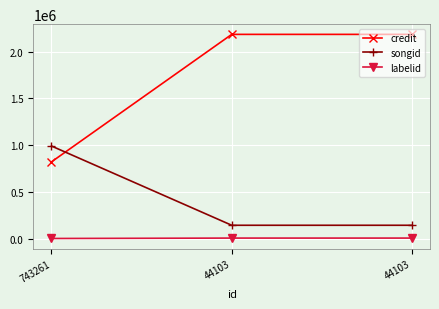

Is this an area chart (filled region under the line)?

No